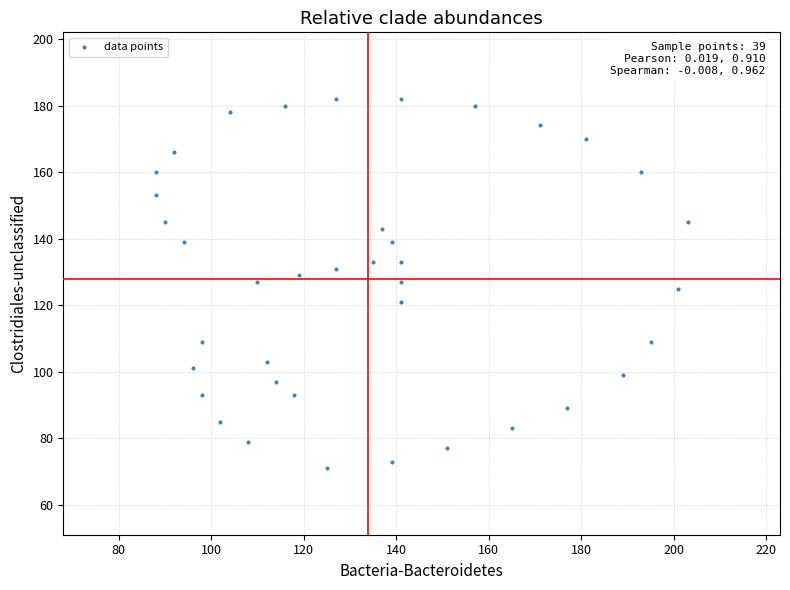

What is the range of X values (max minus min)?

115